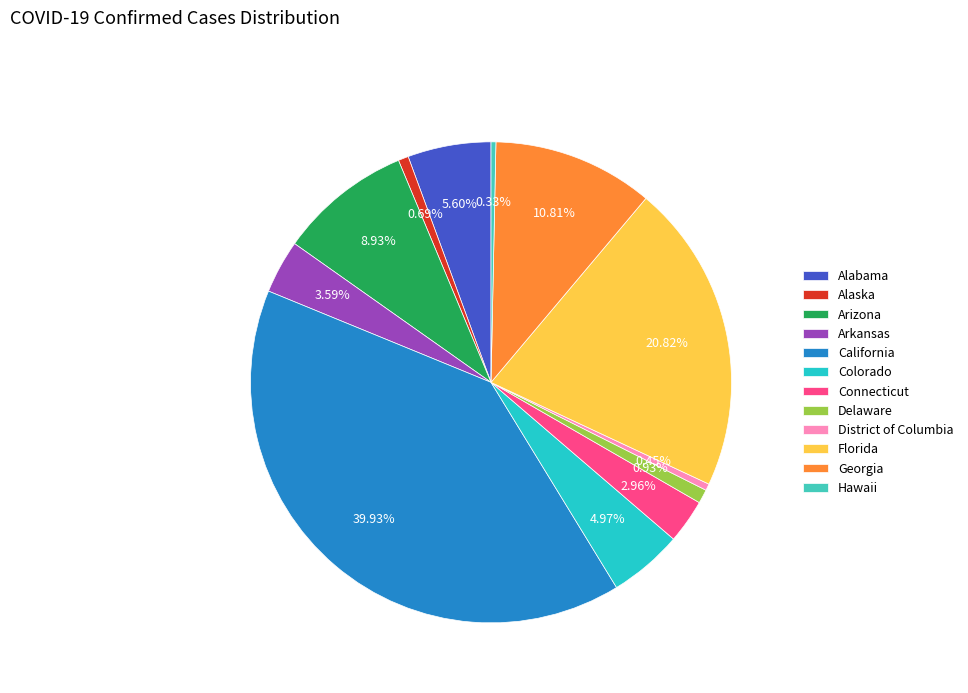

Which has a higher value, Alabama or Hawaii?

Alabama